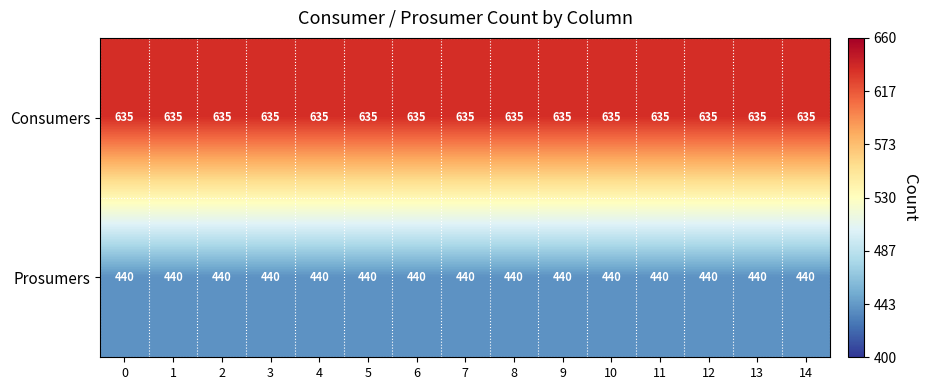

What is the difference between the highest and lowest values at 5?

195